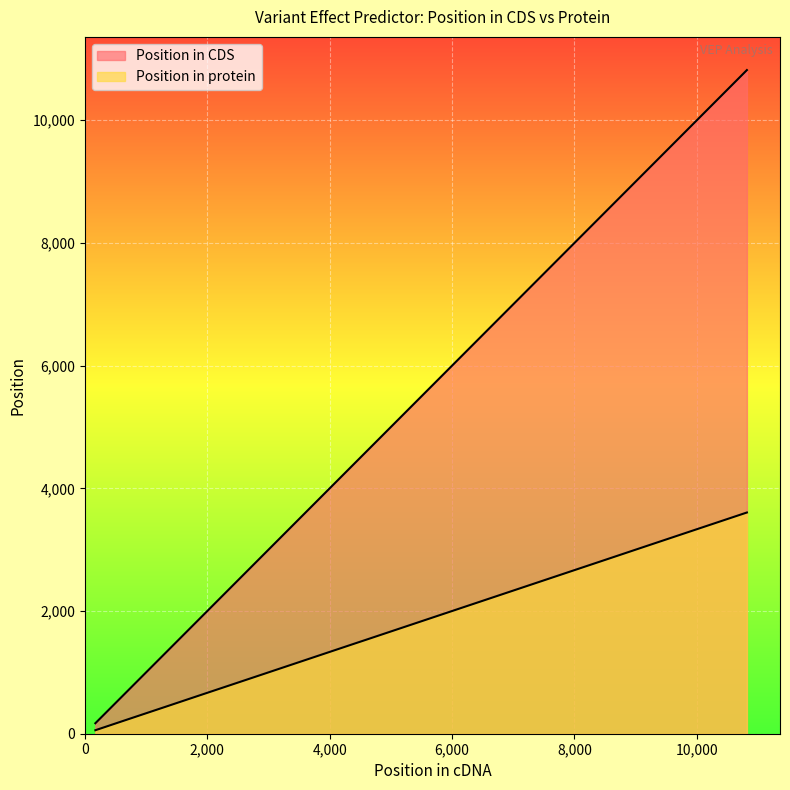

How many lines are shown in the chart?

2